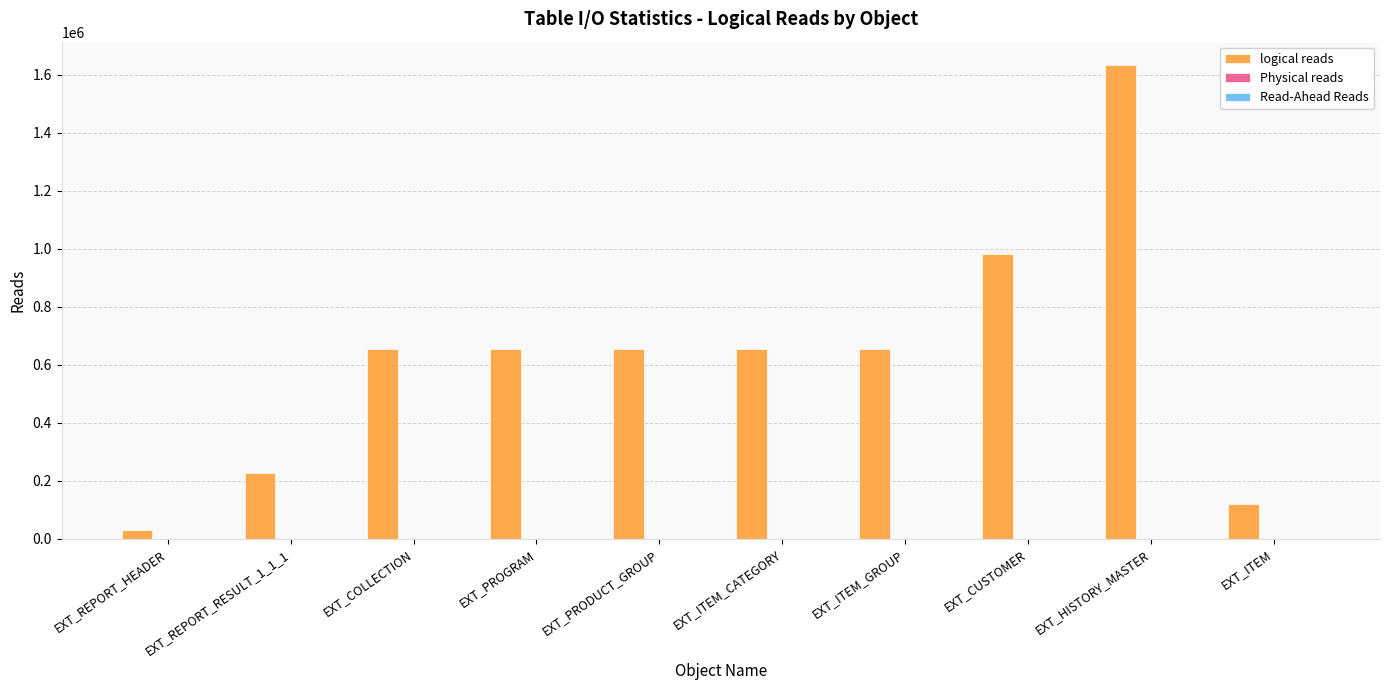

What is the difference between the second highest and minimum values?

952369